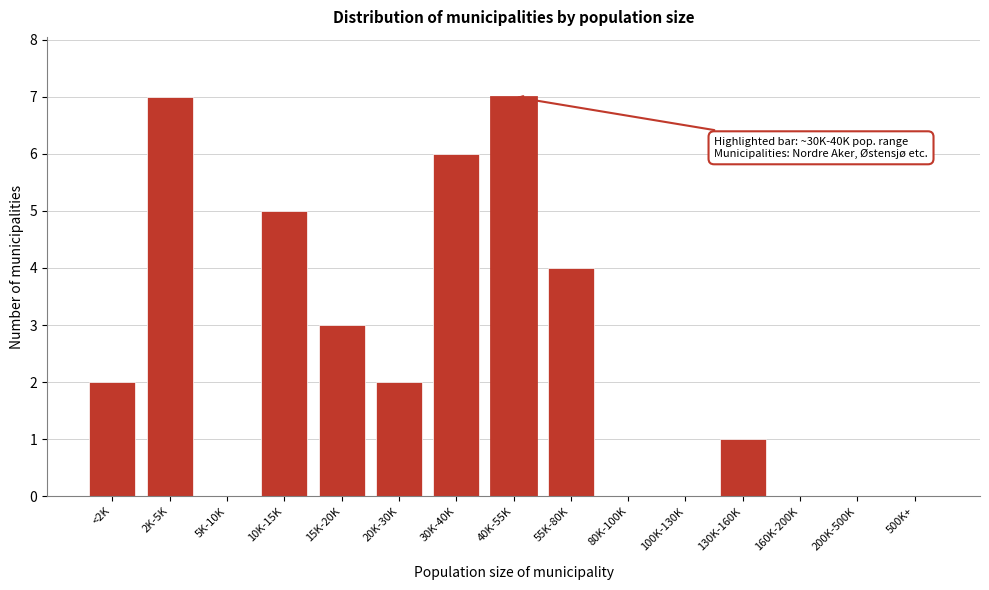

Reading left to right, transcribe all the data shown in this chart.

<2K=2	2K-5K=7	5K-10K=0	10K-15K=5	15K-20K=3	20K-30K=2	30K-40K=6	40K-55K=7	55K-80K=4	80K-100K=0	100K-130K=0	130K-160K=1	160K-200K=0	200K-500K=0	500K+=0